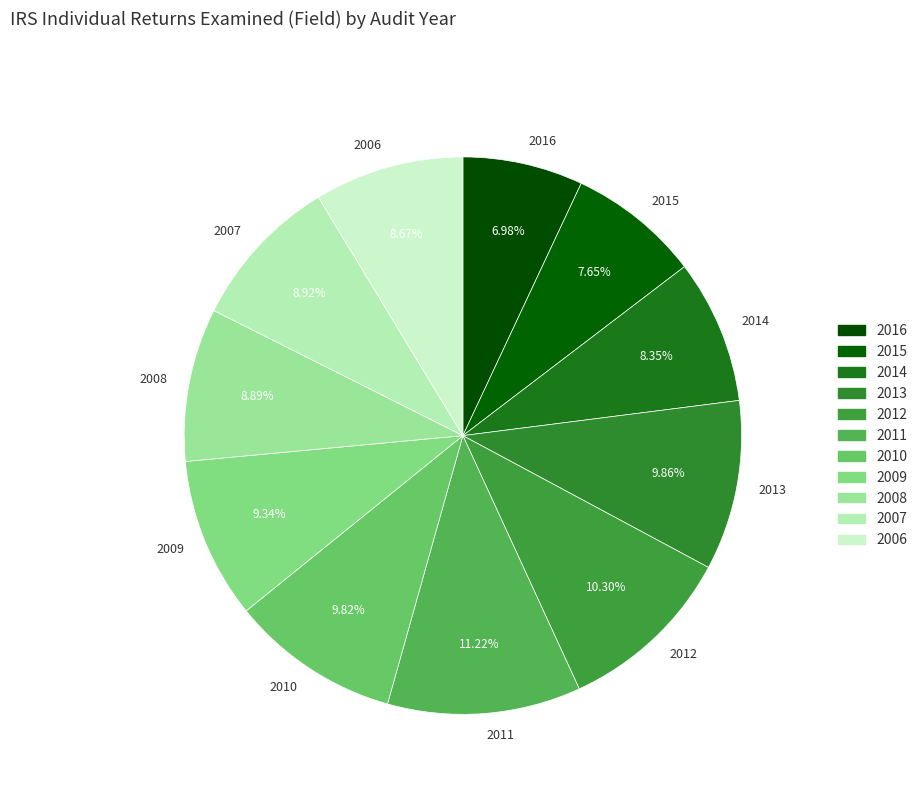

To the nearest percent, what is the difference between the 2015 and 2011 slice percentages?

4%